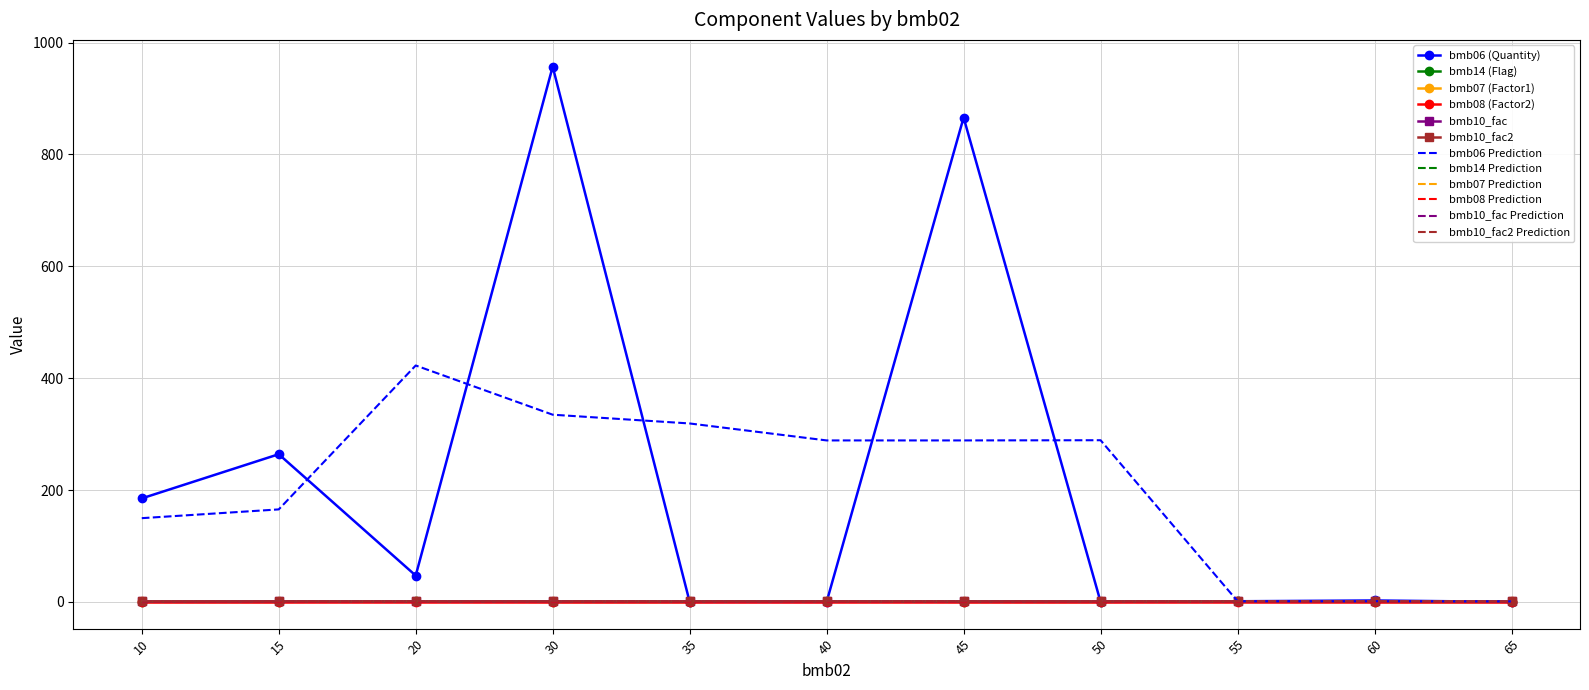

Which series has the largest total across all categories?

bmb06